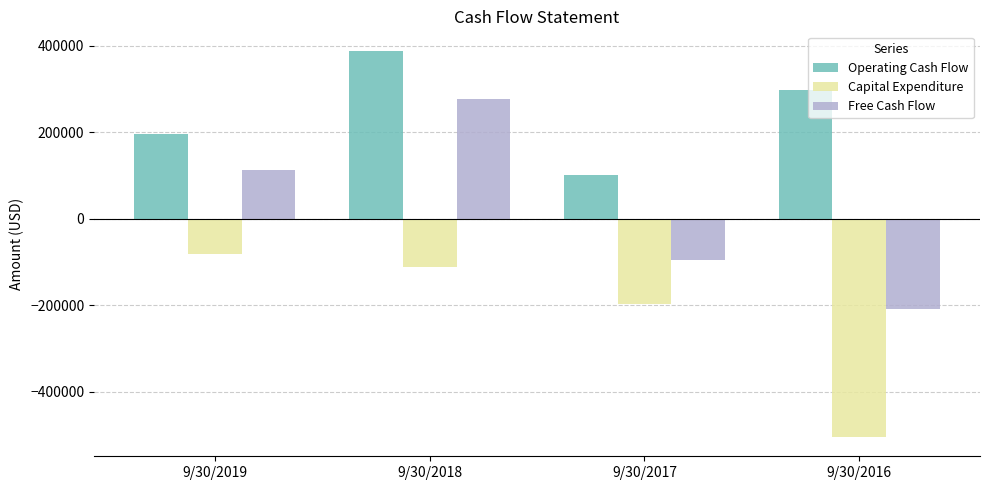

List the labels in order of Capital Expenditure value, smallest first.

9/30/2016, 9/30/2017, 9/30/2018, 9/30/2019